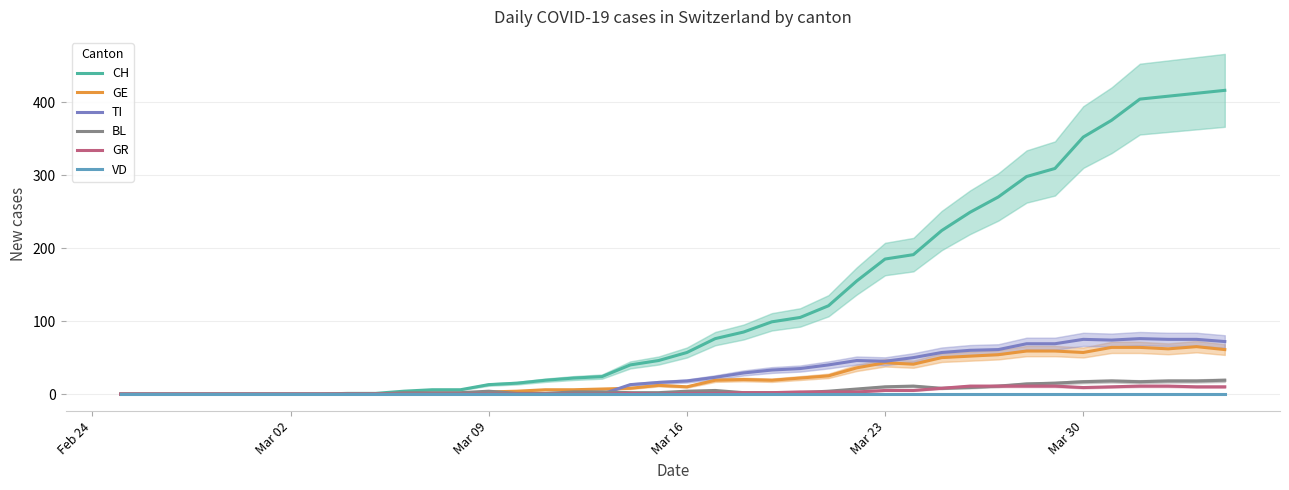

True or false: VD and GR cross at least once.

False